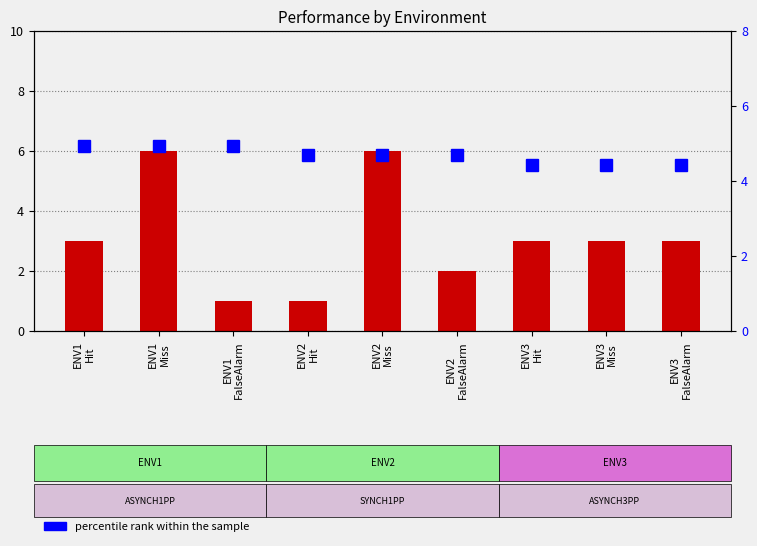

How many groups of bars are there?

9